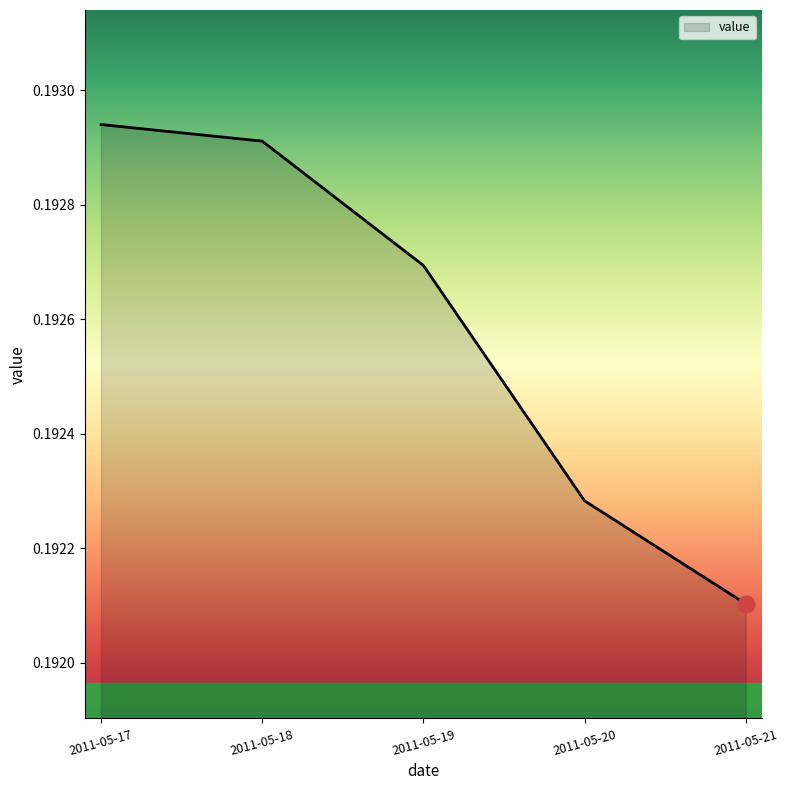

The chart shows a value of 0.1 at 2011-05-19. True or false?

False